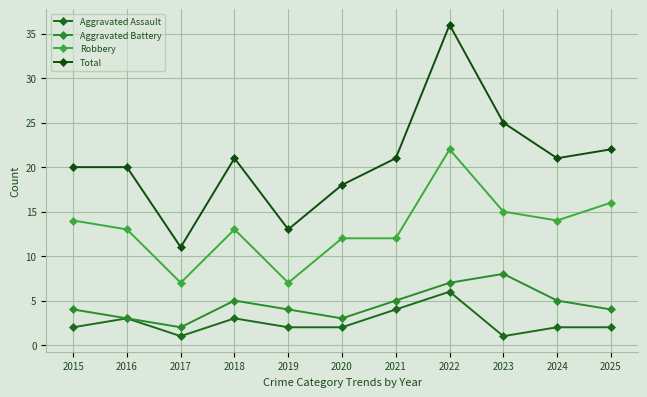

Which series has the largest total across all categories?

Total